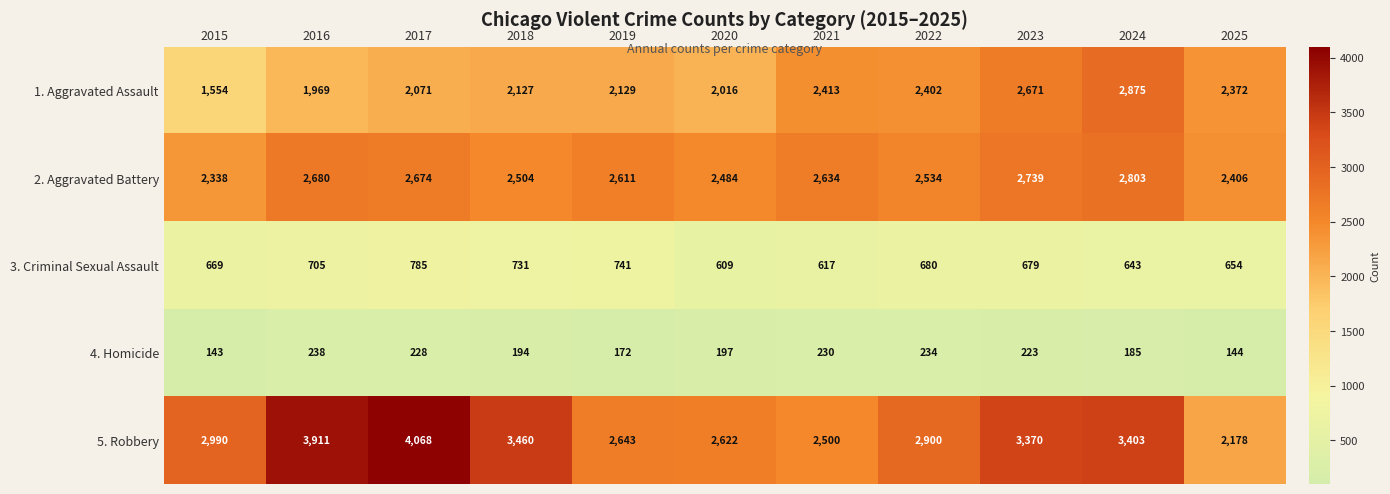

What is the difference between the maximum and minimum values in the 4. Homicide series?

95